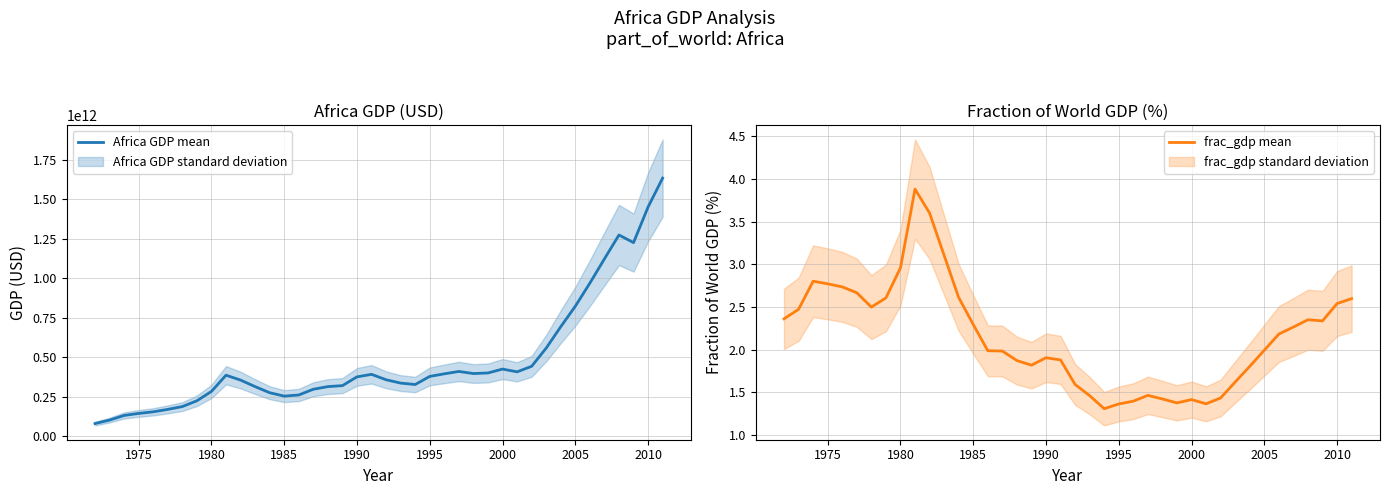

How many values in the Africa GDP mean series are below 375026166516?

20